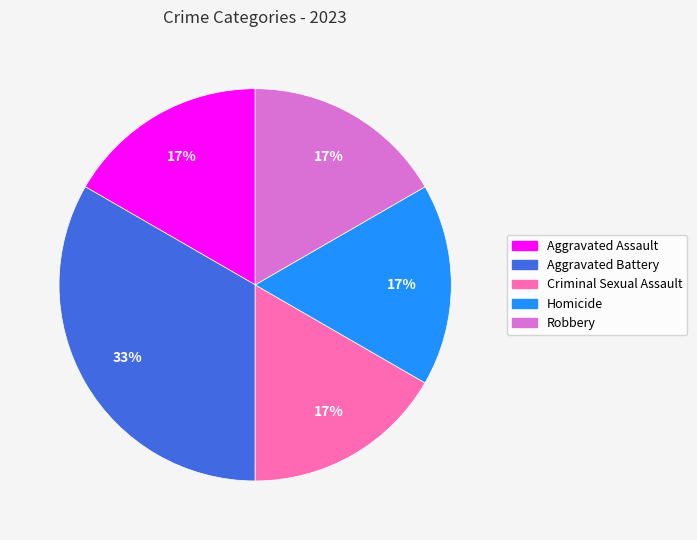

Approximately how many times larger is the value at Homicide compared to Robbery?

1.0